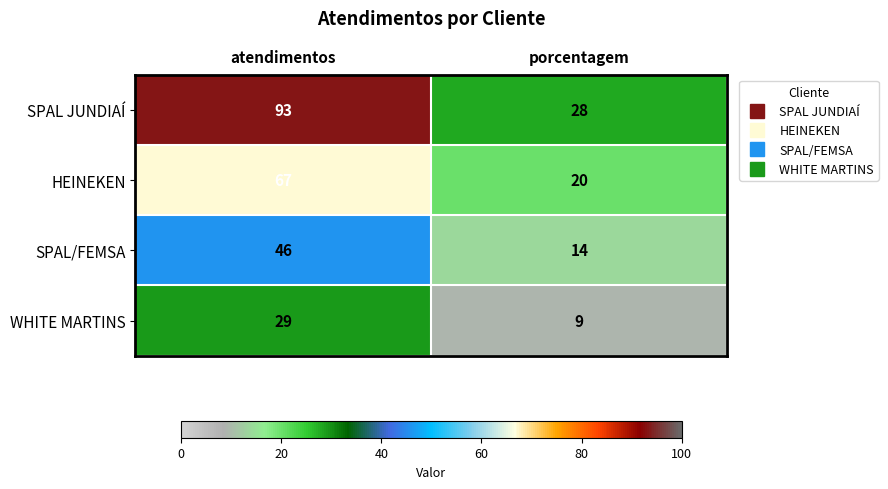

What is the difference between the maximum and minimum values in the SPAL JUNDIAÍ series?

65